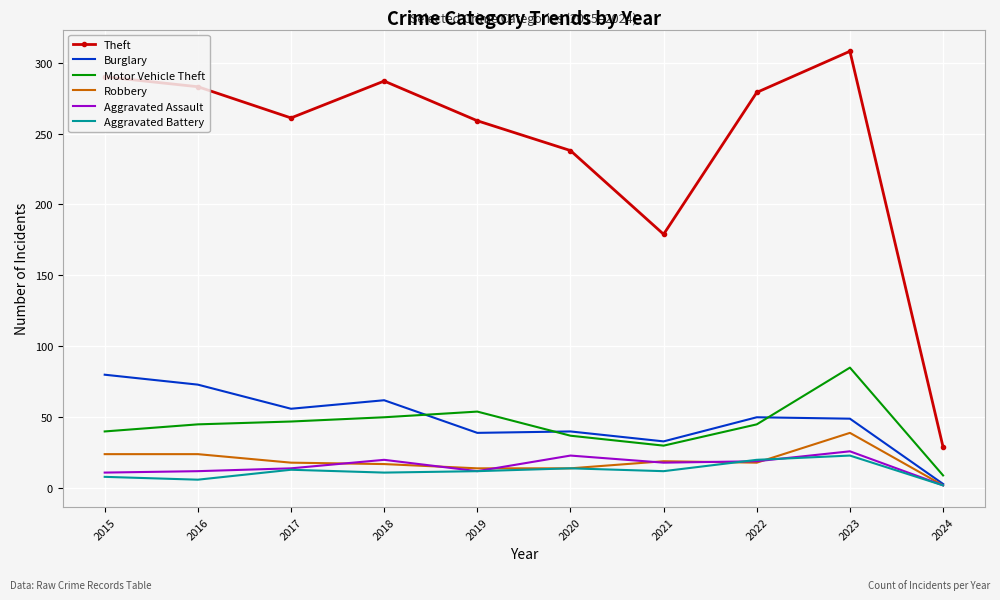

How many distinct data groups are displayed?

6